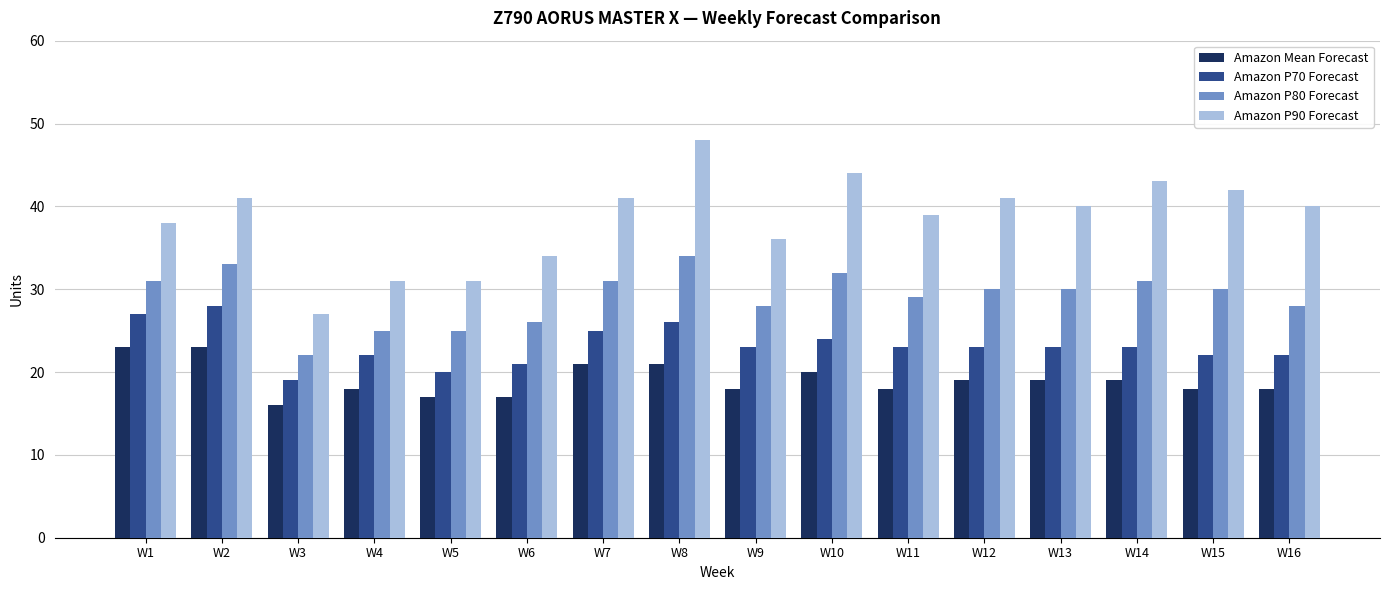

What is the difference between the maximum and second lowest values in the Amazon P90 Forecast series?

17